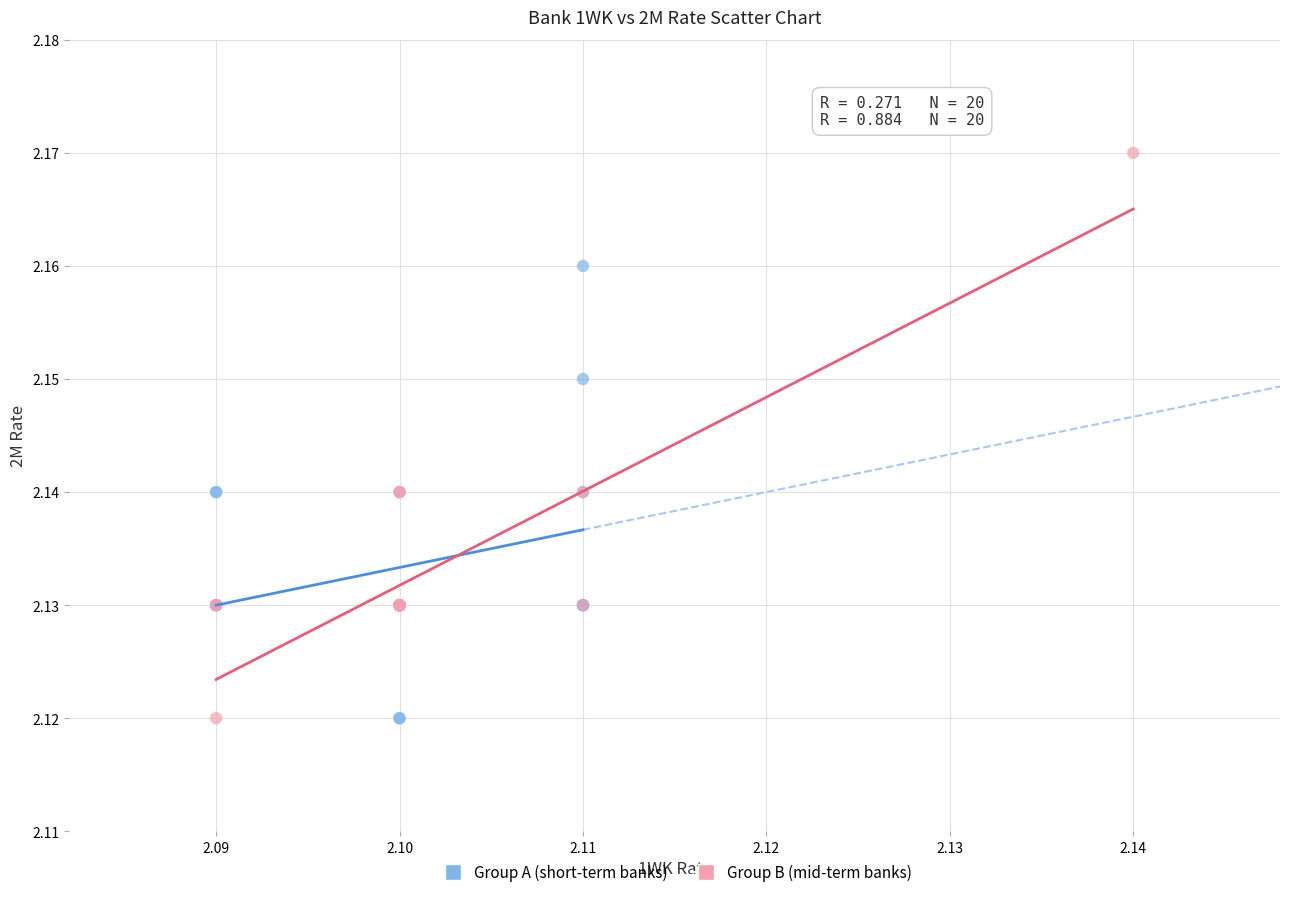

Which series reaches the maximum Y coordinate?

Group B (mid-term banks)